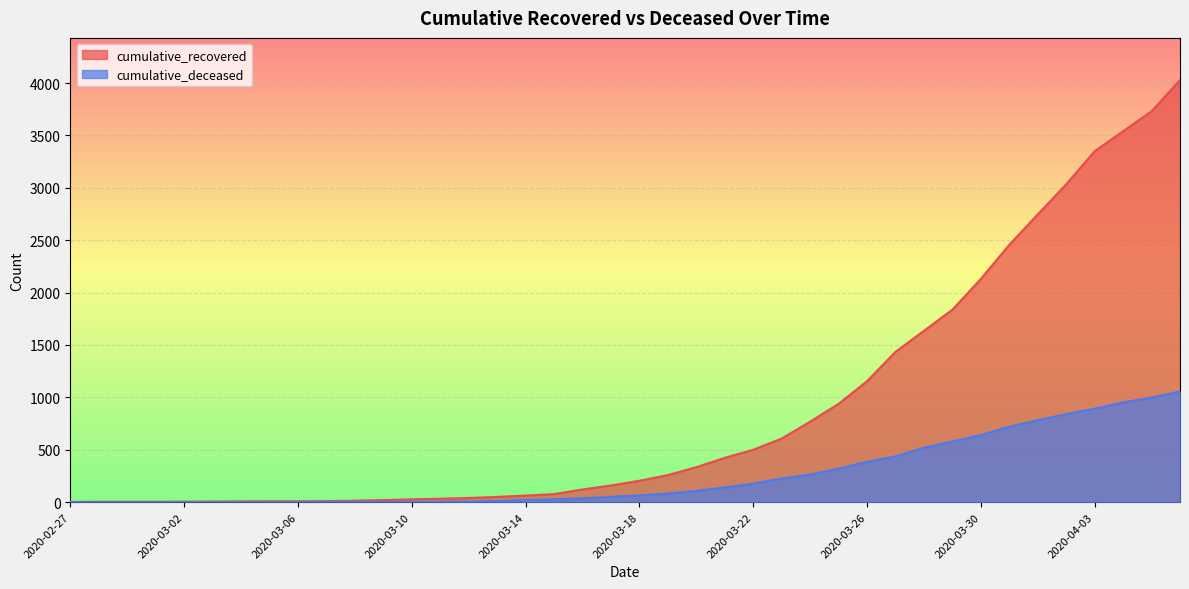

What is the difference between the highest and lowest values at 2020-03-18?

139